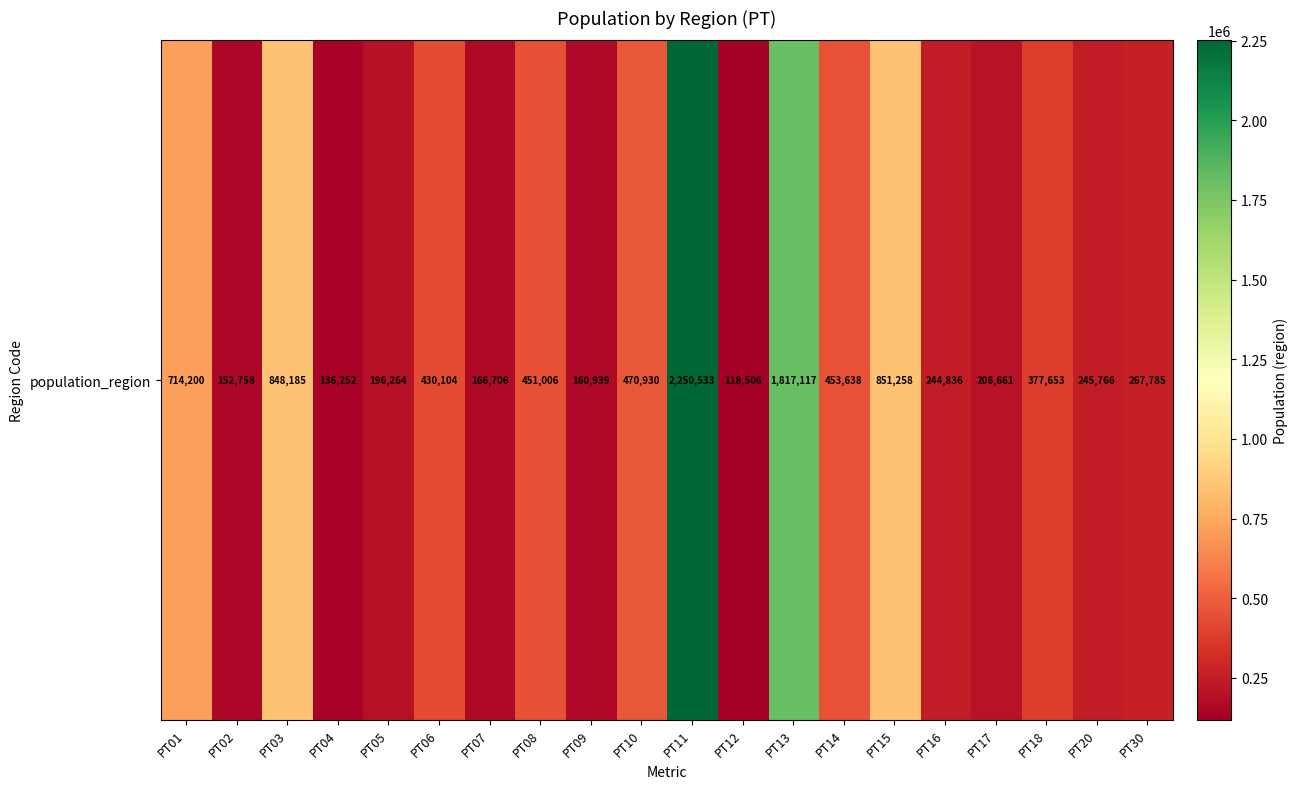

What is the average value?

528055